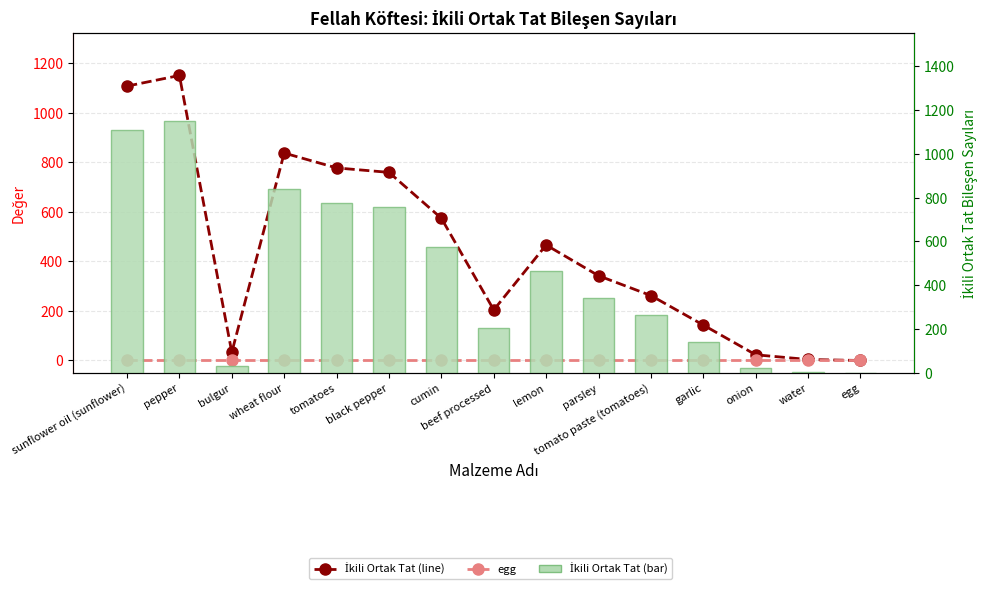

At which category does the chart reach its minimum across all series?

egg